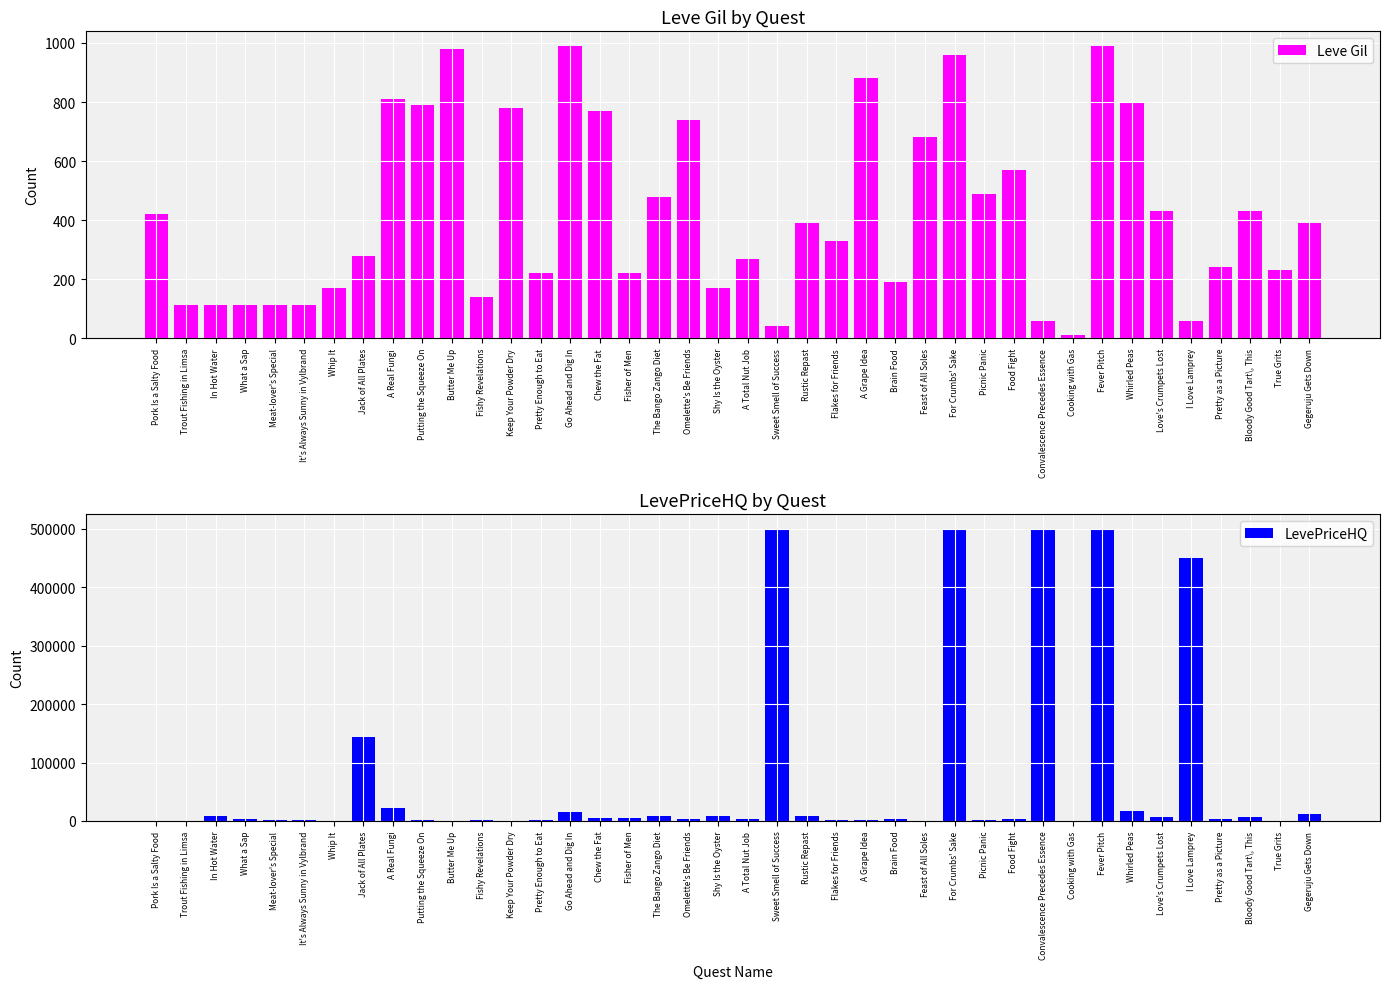

The LevePriceHQ series shows 450000.0 at I Love Lamprey. True or false?

True